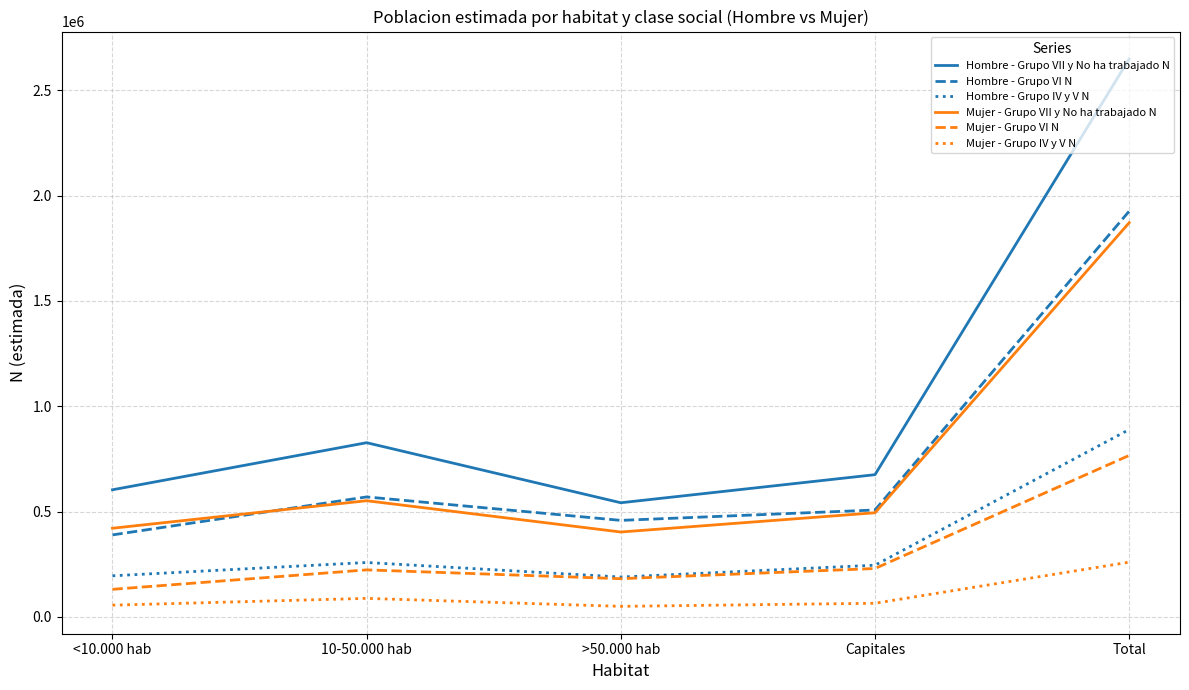

At which category does Mujer - Grupo VII y No ha trabajado N reach its first local peak?

10-50.000 hab